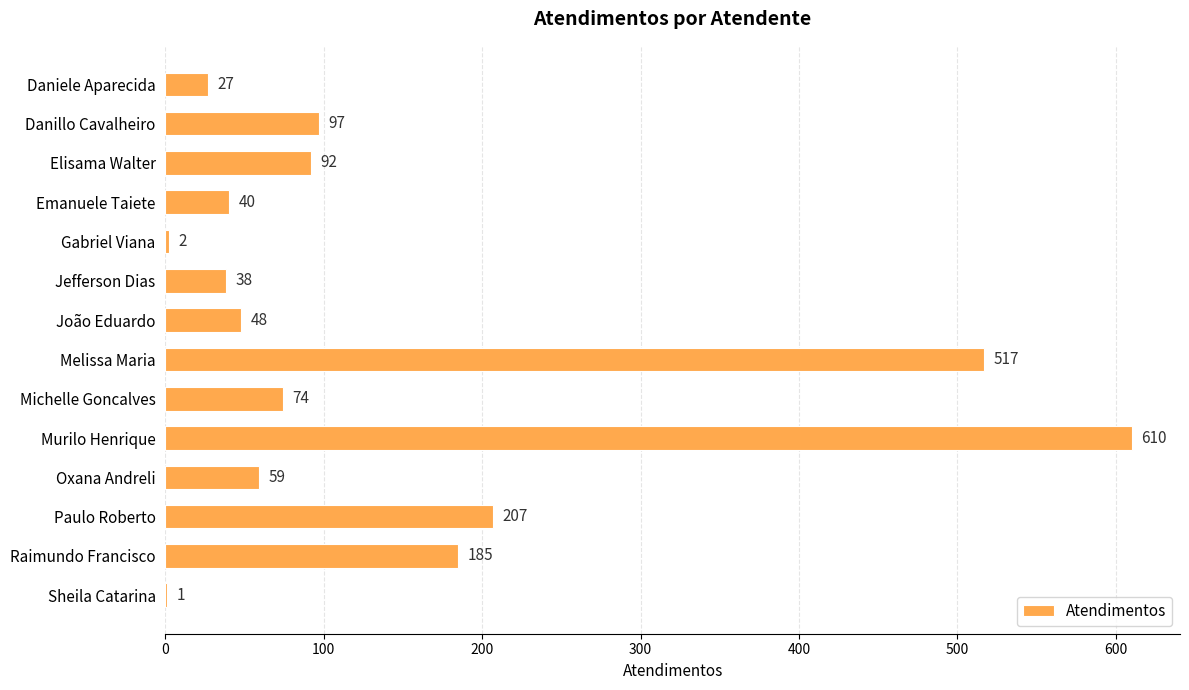

What is the sum of the values at Oxana Andreli and Danillo Cavalheiro?

156